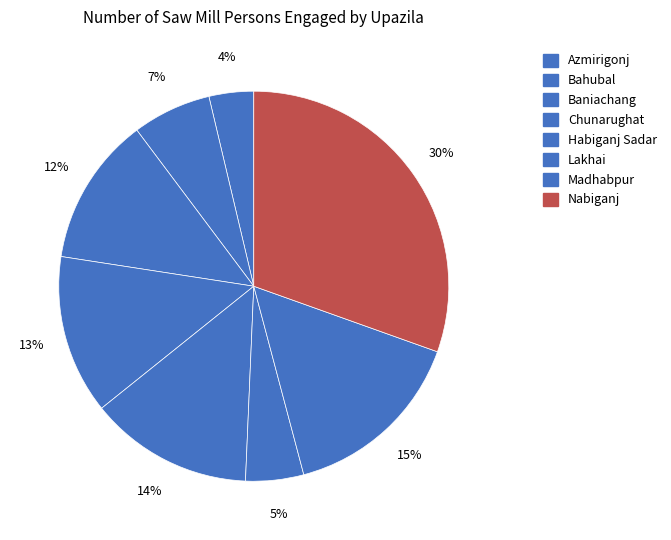

What is the ratio of the value at Azmirigonj to the value at Bahubal?

0.6